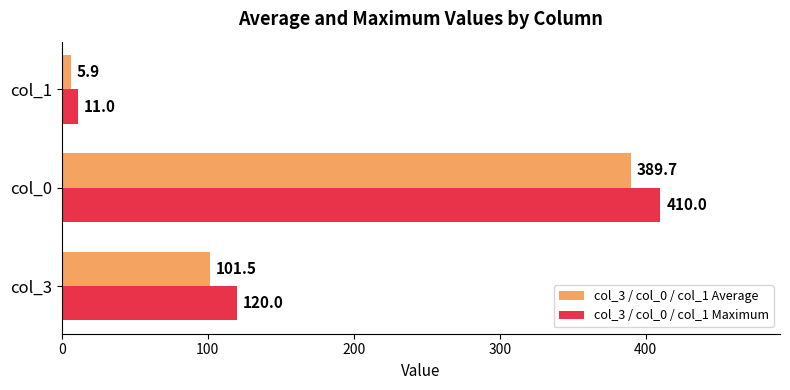

How many values in the col_3 / col_0 / col_1 Average series exceed 101?

2